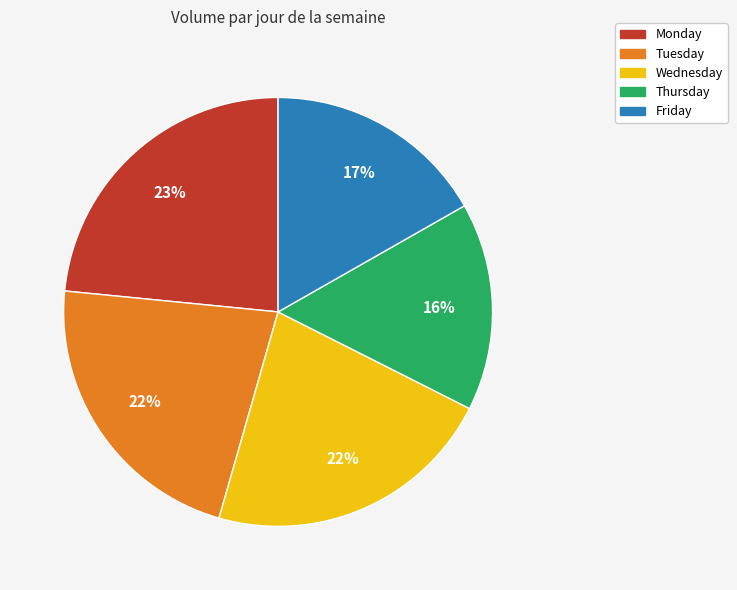

The Monday slice represents 11% of the pie. True or false?

False